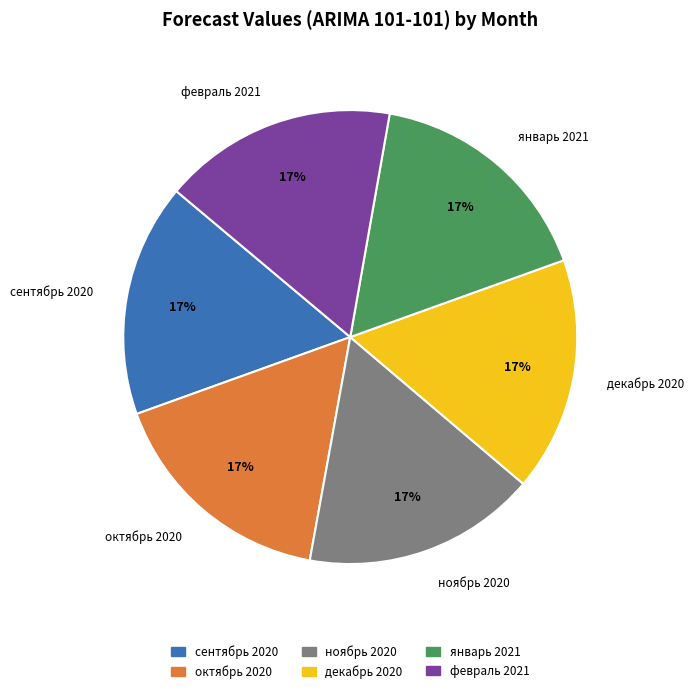

Is сентябрь 2020 the majority of the pie?

No